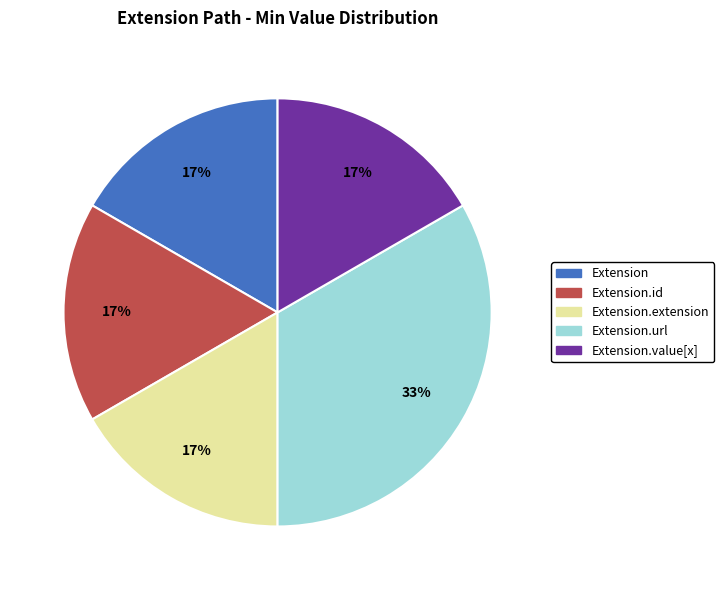

The Extension.url slice represents 91% of the pie. True or false?

False